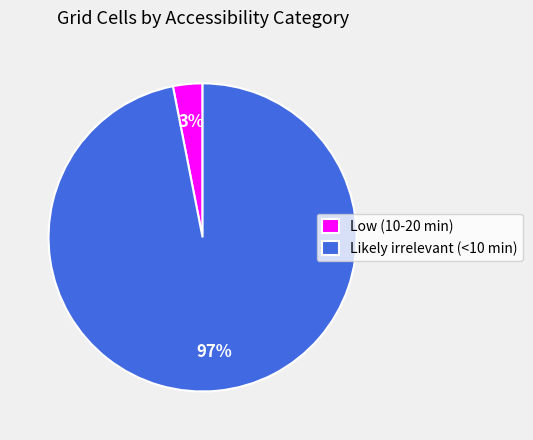

To the nearest percent, what portion does Likely irrelevant (<10 min) represent?

97%